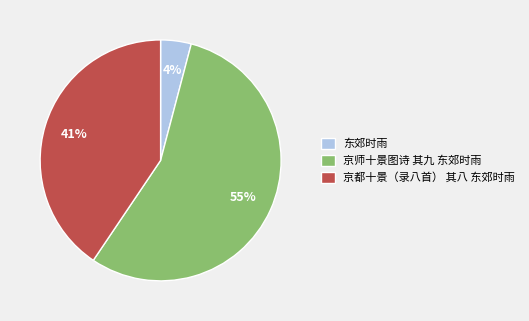

Which has a higher value, 京都十景（录八首） 其八 东郊时雨 or 京师十景图诗 其九 东郊时雨?

京师十景图诗 其九 东郊时雨